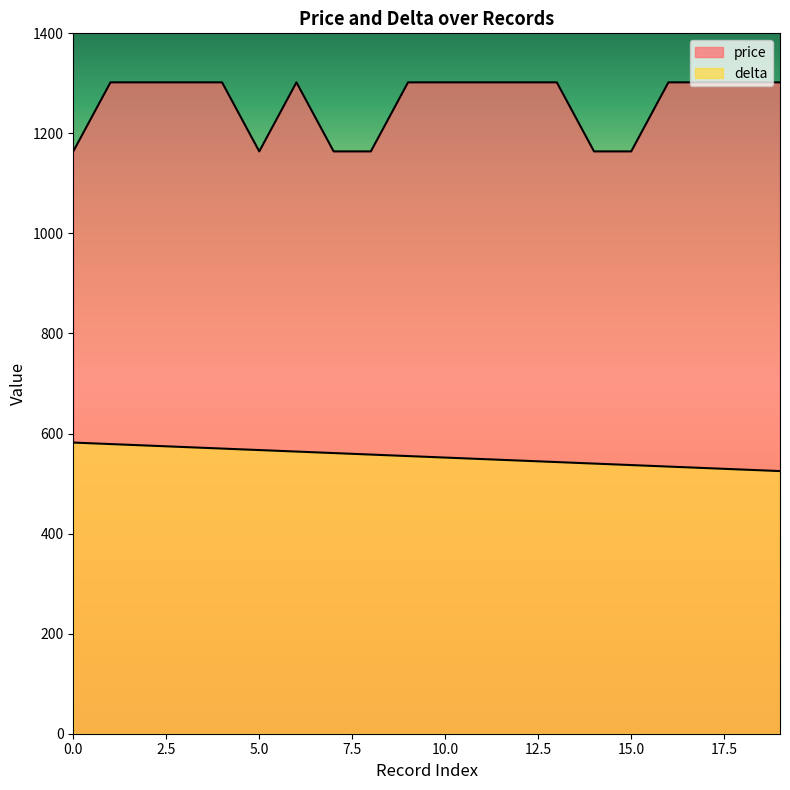

What is the value of the delta point at the 12th from the left?

549